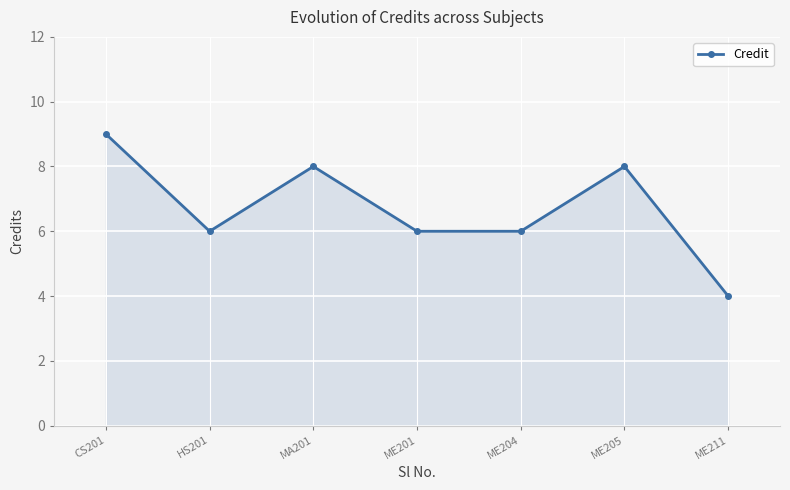

What is the difference between the values at ME201 and CS201?

3